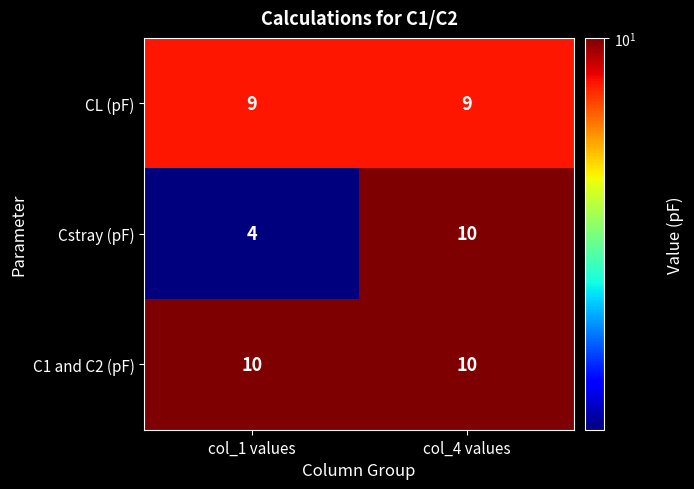

What is the minimum value shown in the chart?

4